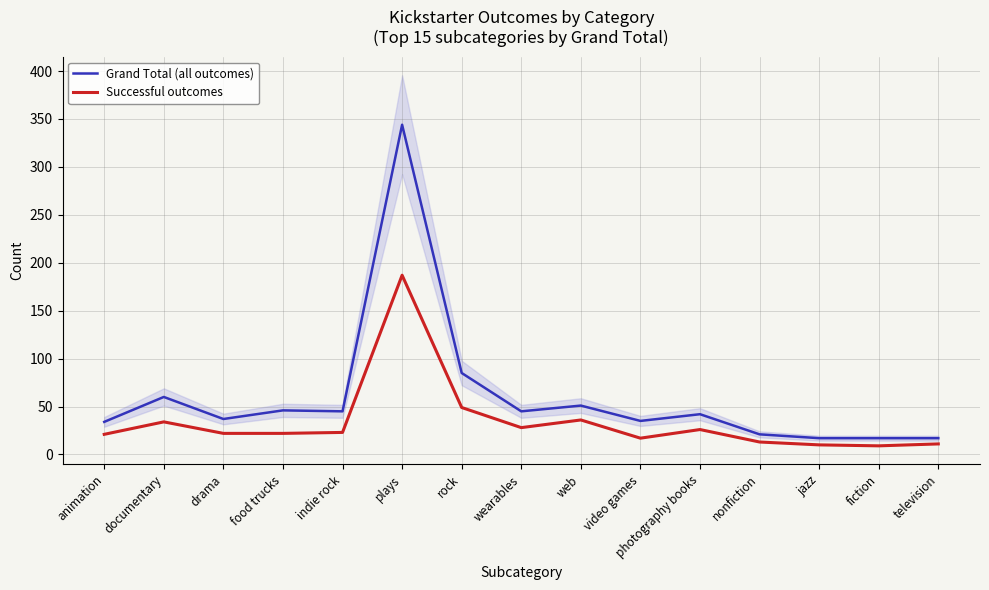

Between rock and food trucks, which is larger?

rock